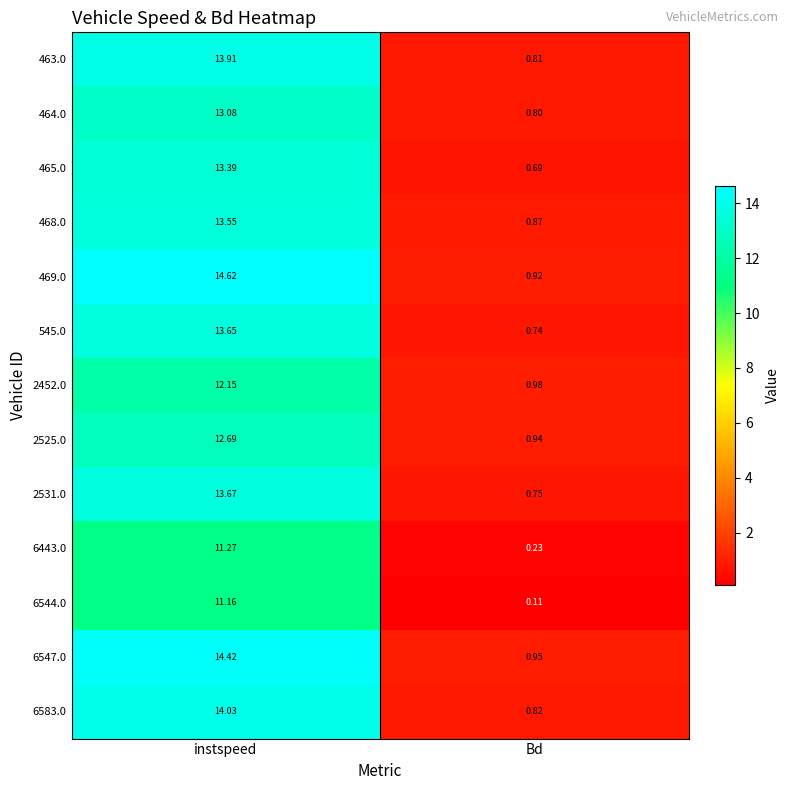

Which category has the lowest value across all series?

Bd